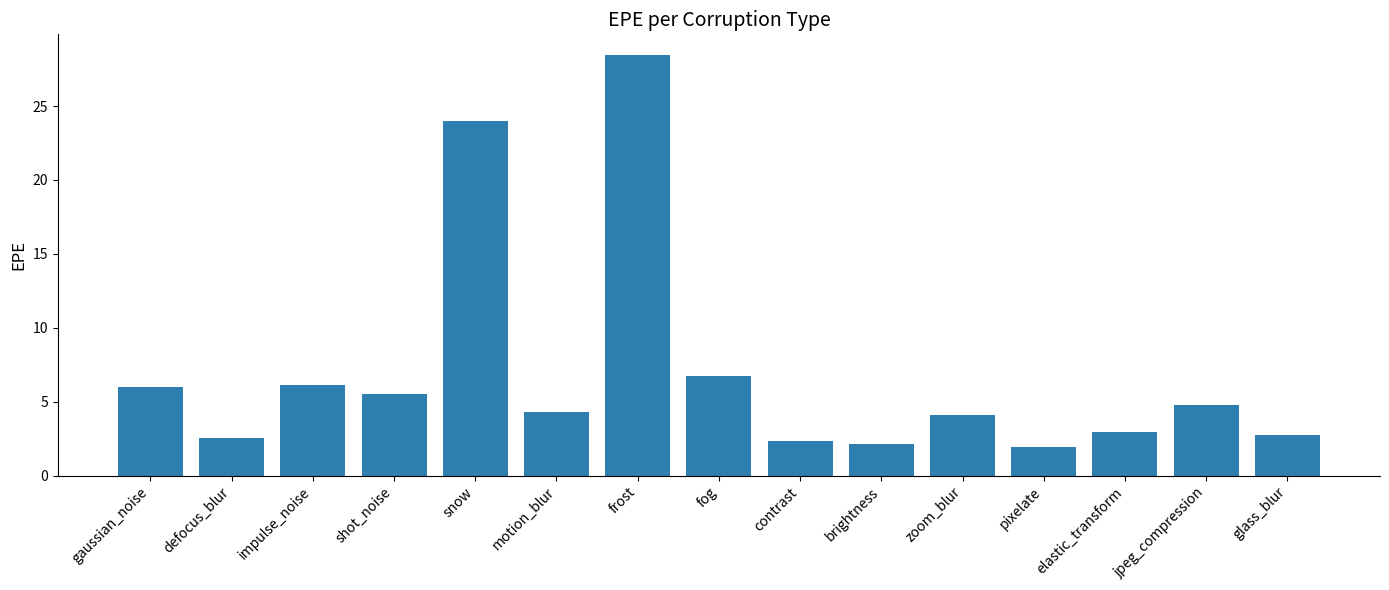

What is the ratio of the value at gaussian_noise to the value at brightness?

2.8